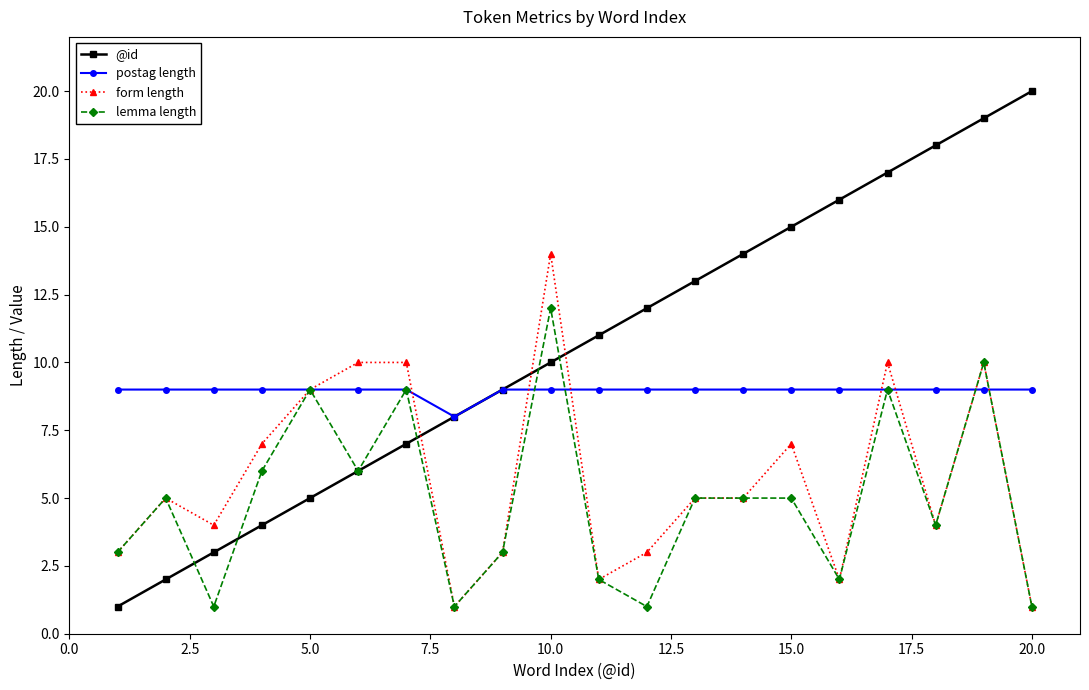

True or false: @id has more than 2 interior local peaks.

False